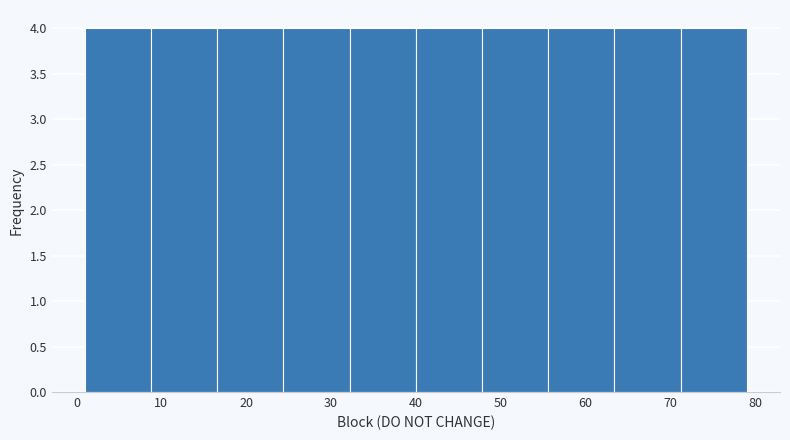

Reading left to right, list every bar in this chart as the range it spans on the x-axis followed by its height. Neither the bar edges nor the heights are printed on the chart, so give them approximately, as read against the axes.

1.0 to 8.8: 4
8.8 to 16.6: 4
16.6 to 24.4: 4
24.4 to 32.2: 4
32.2 to 40.0: 4
40.0 to 47.8: 4
47.8 to 55.6: 4
55.6 to 63.4: 4
63.4 to 71.2: 4
71.2 to 79.0: 4